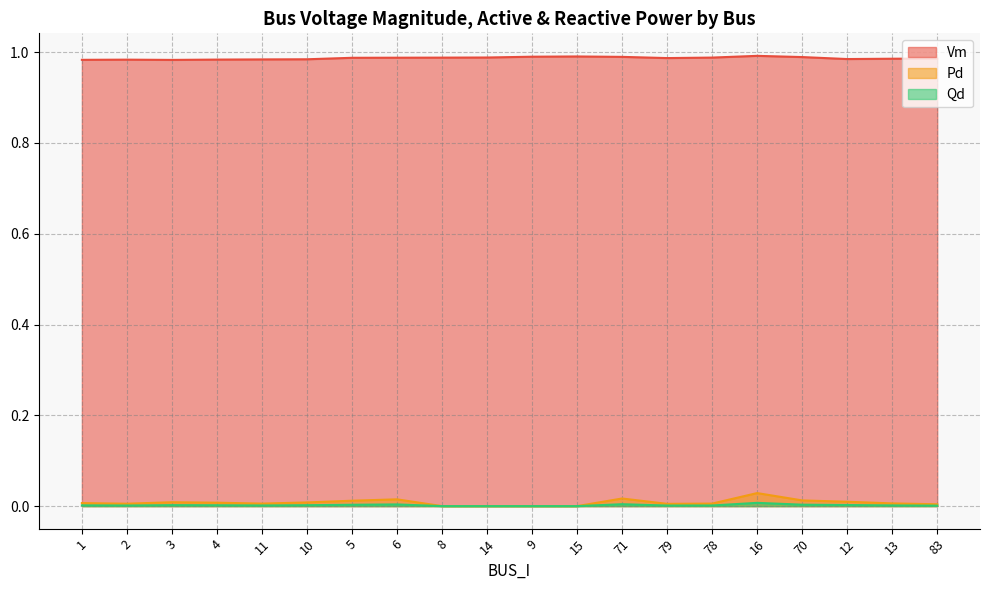

Read the Vm value at 1.

1.0